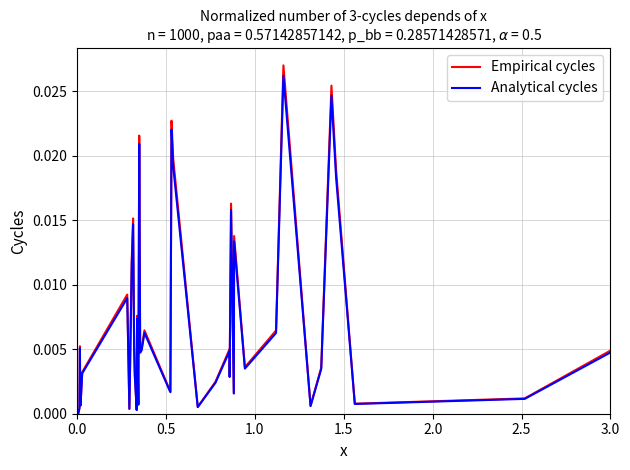

Which series has the widest spread of values?

Empirical cycles